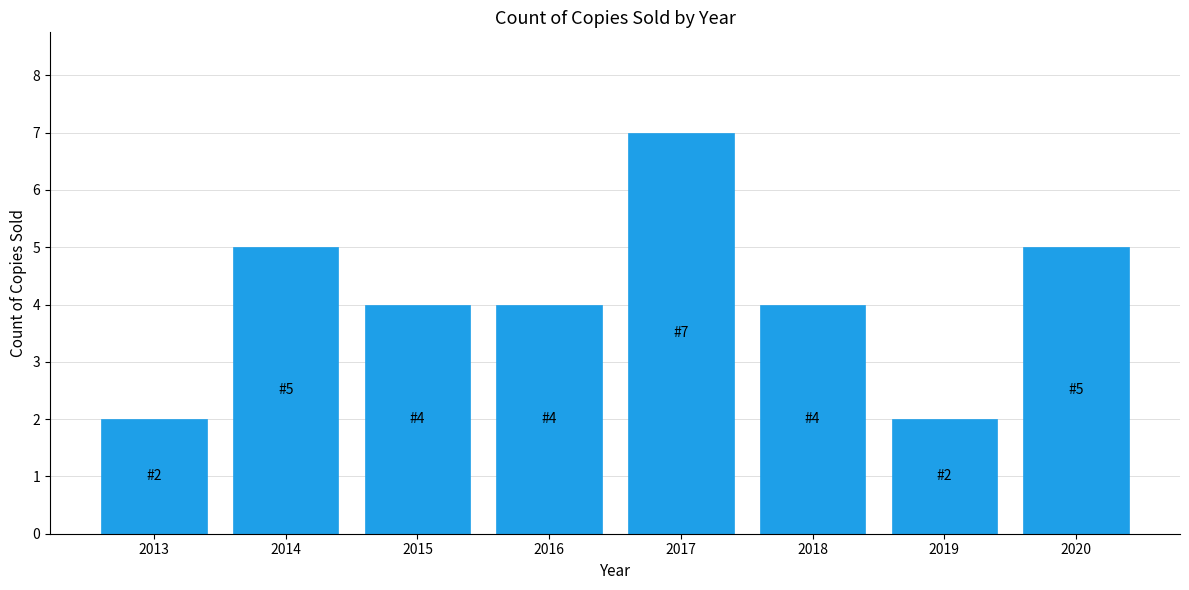

Reading right to left, extract all data points from this chart.

2020=5	2019=2	2018=4	2017=7	2016=4	2015=4	2014=5	2013=2